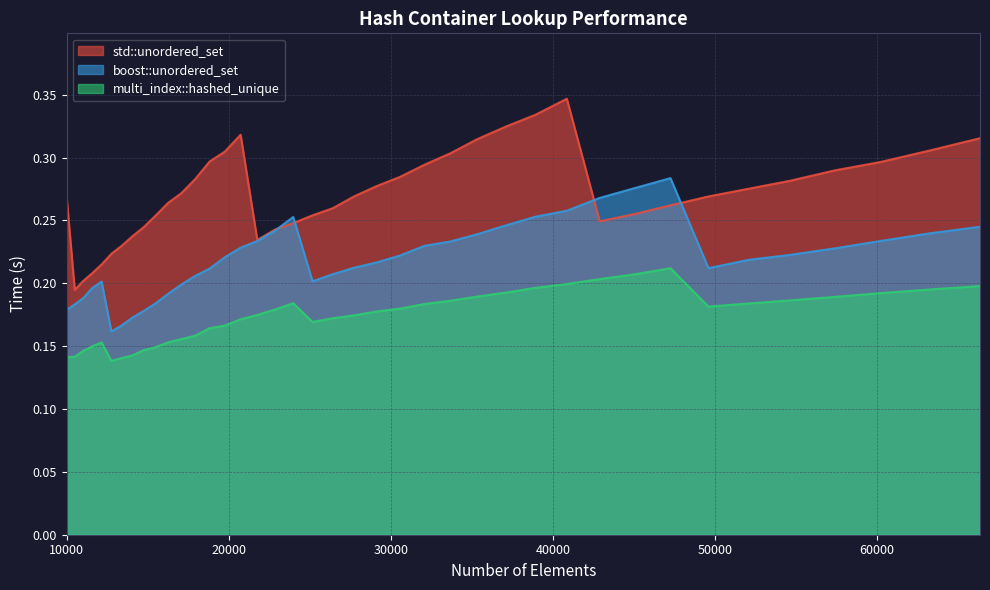

What value does the multi_index::hashed_unique series have at 11576?

0.1